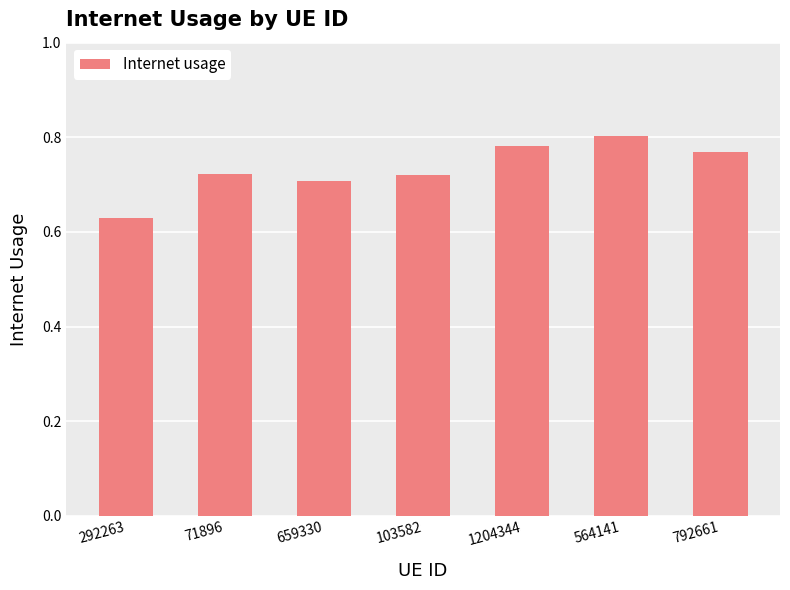

Where is the data nearest to the value 0?

292263